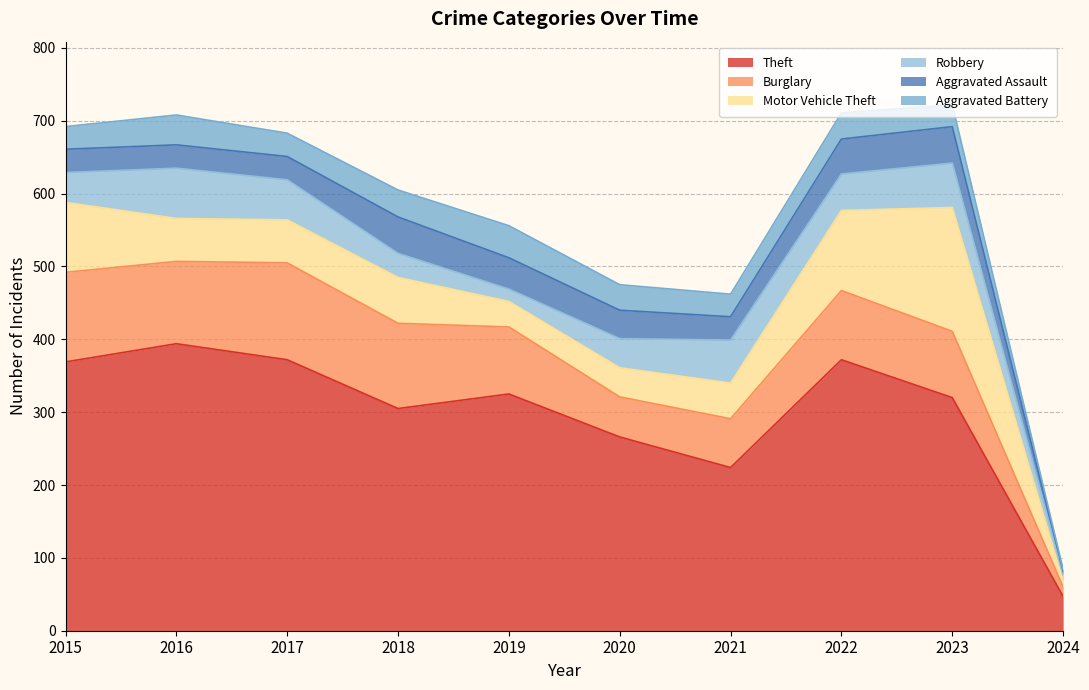

What is the value of the Aggravated Battery point at the 9th from the left?

30